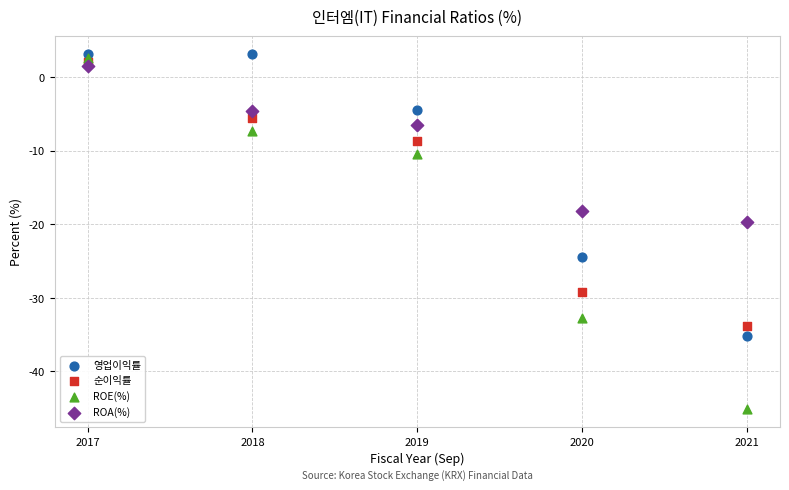

What are all the series names shown in the legend?

영업이익률, 순이익률, ROE(%), ROA(%)